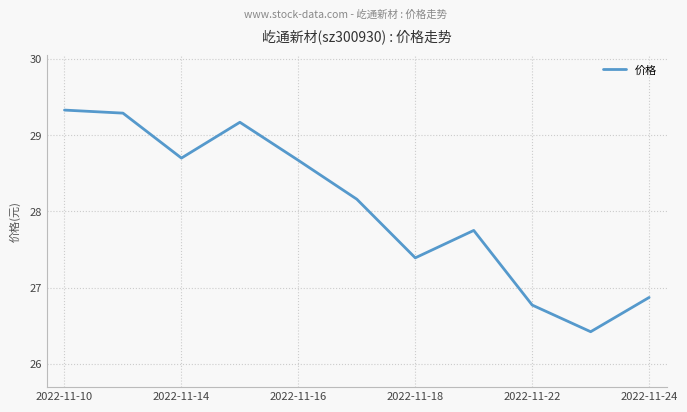

What is the difference between the maximum and minimum values?

2.9